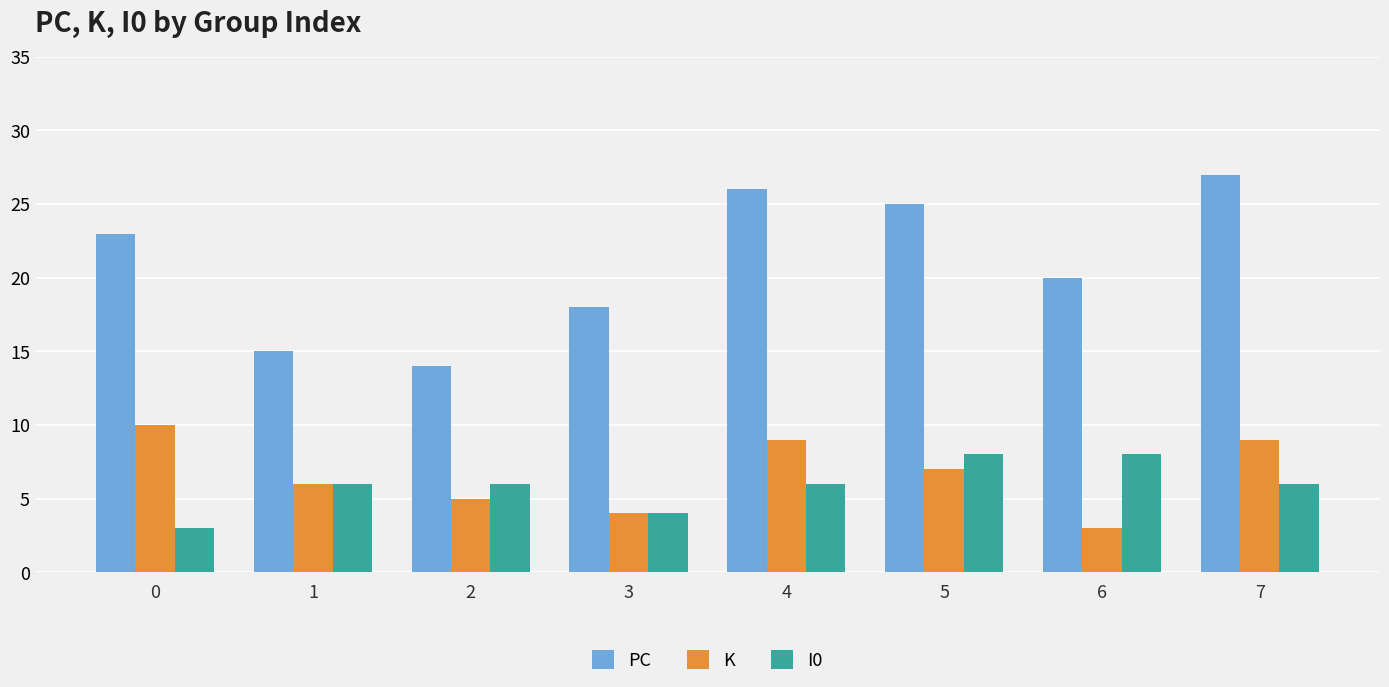

At which category is the sum across all series the highest?

7